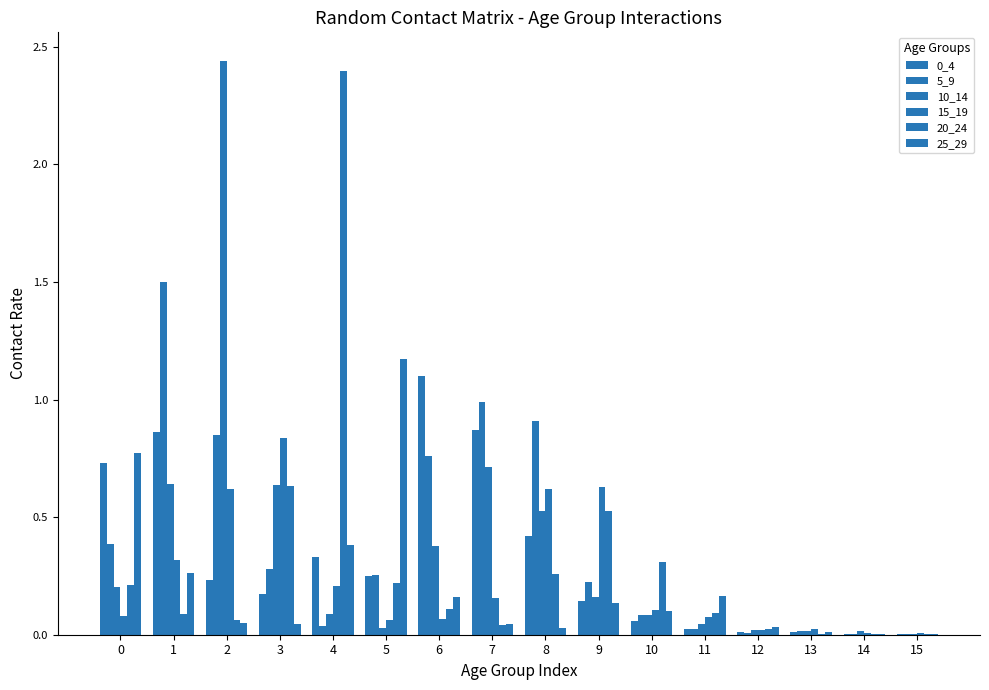

How many groups of bars are there?

16